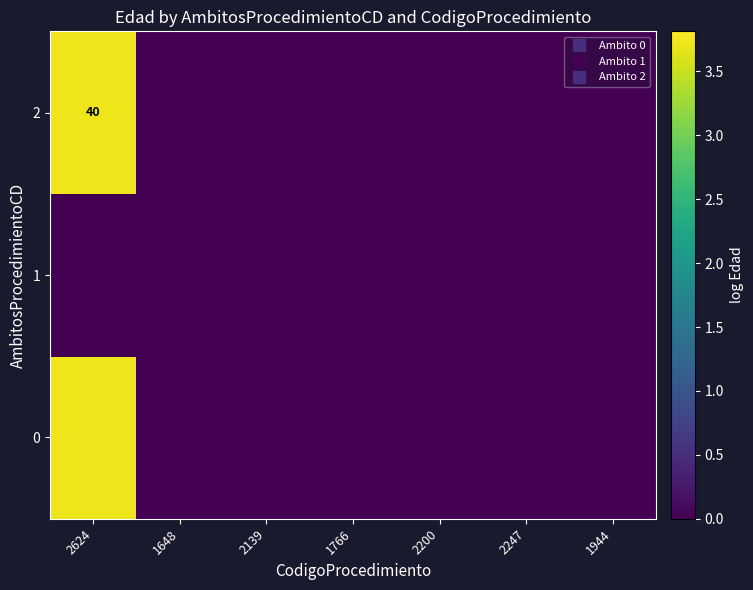

The value of 2 at 2139 is 0.0. True or false?

True